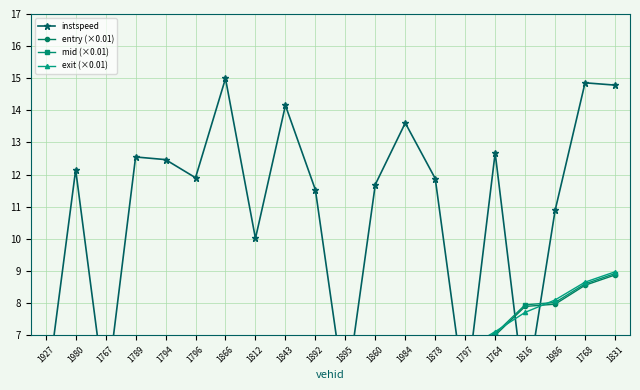

What is the lowest value of the exit (×0.01) series?

-0.1